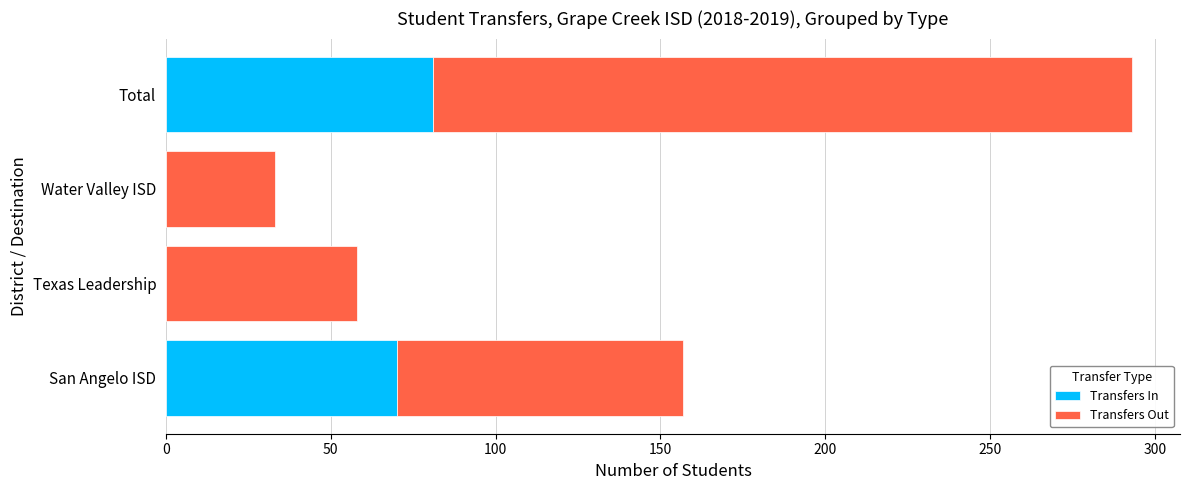

True or false: Transfers In has a value of 14 at San Angelo ISD.

False